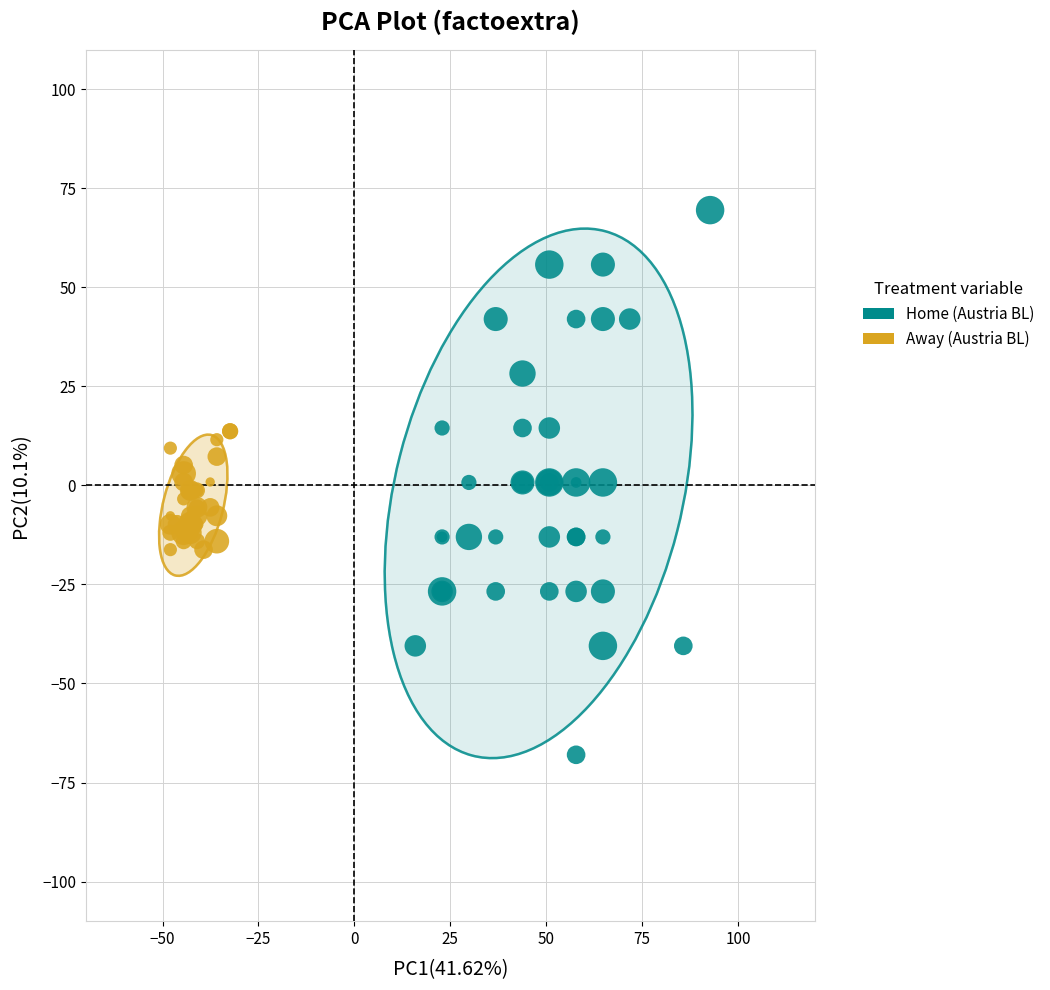

Which series has the widest spread of Y values?

Home (Austria BL)